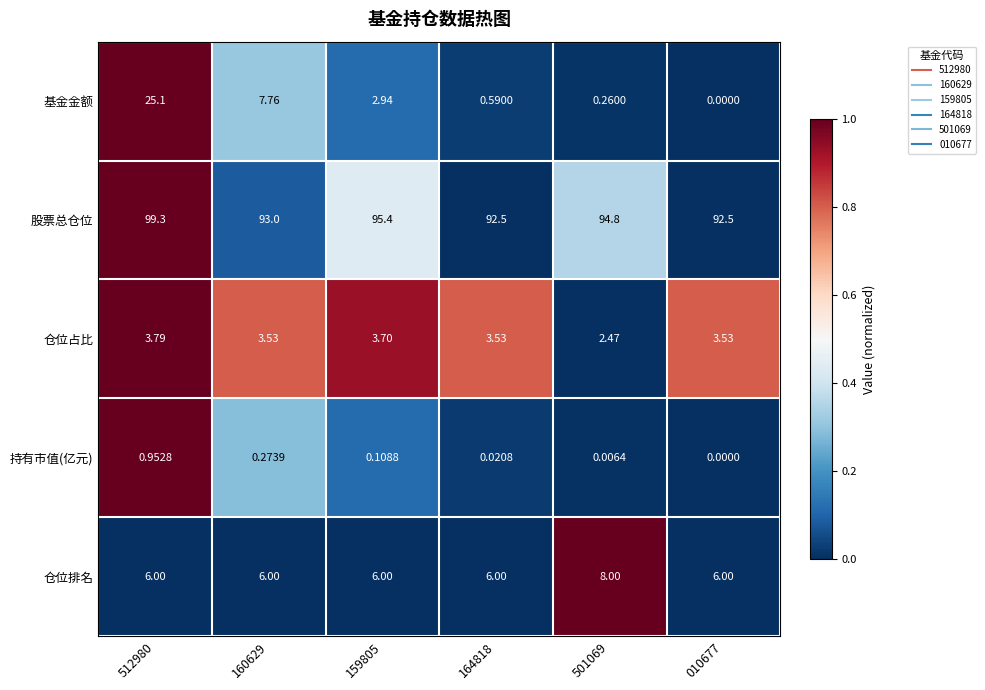

At how many categories does at least one series exceed 0?

6